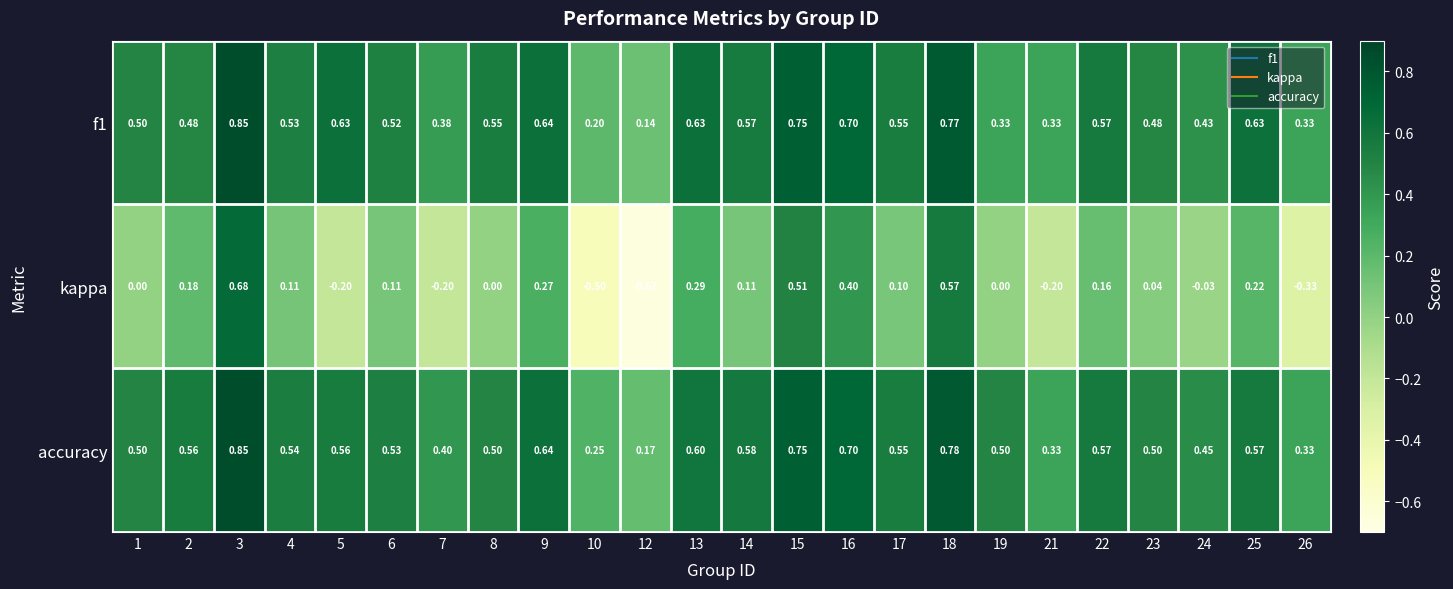

Which series has the largest total across all categories?

accuracy